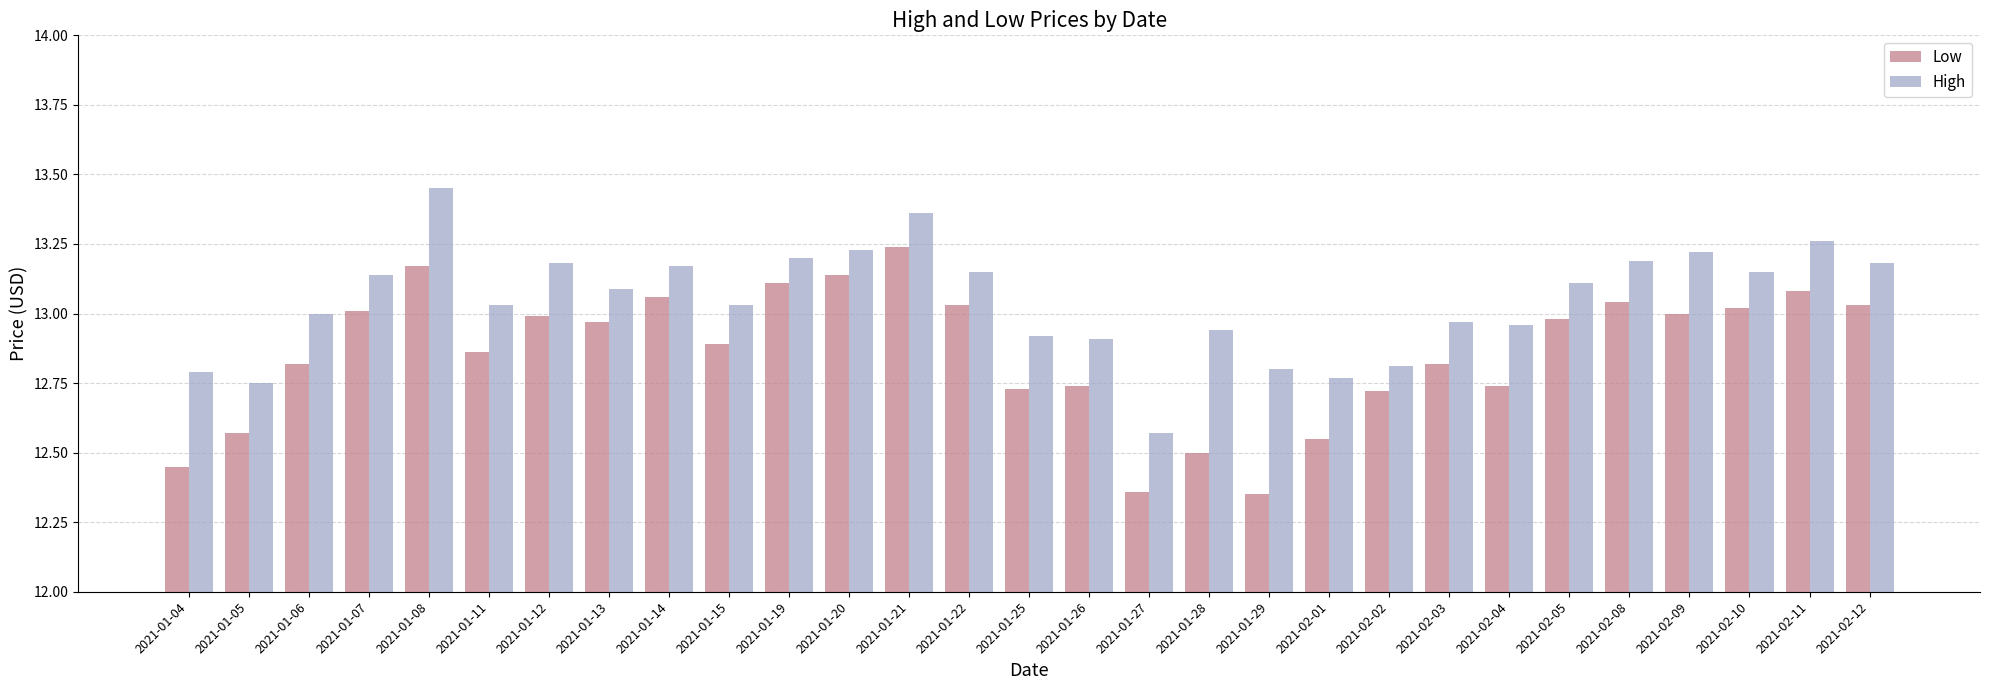

How many bars are there in total?

58